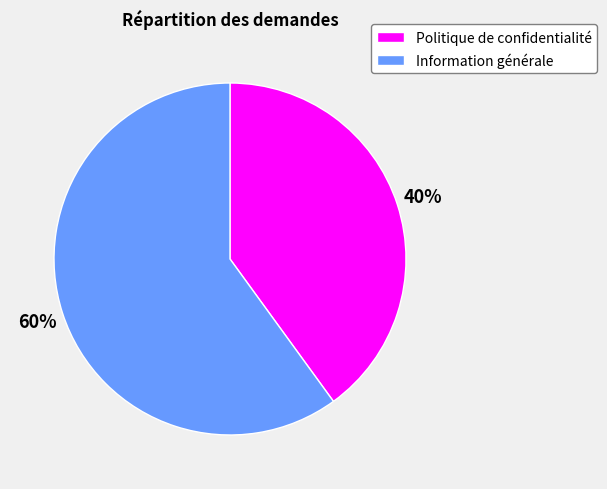

Does Information générale account for over 50% of the chart?

Yes